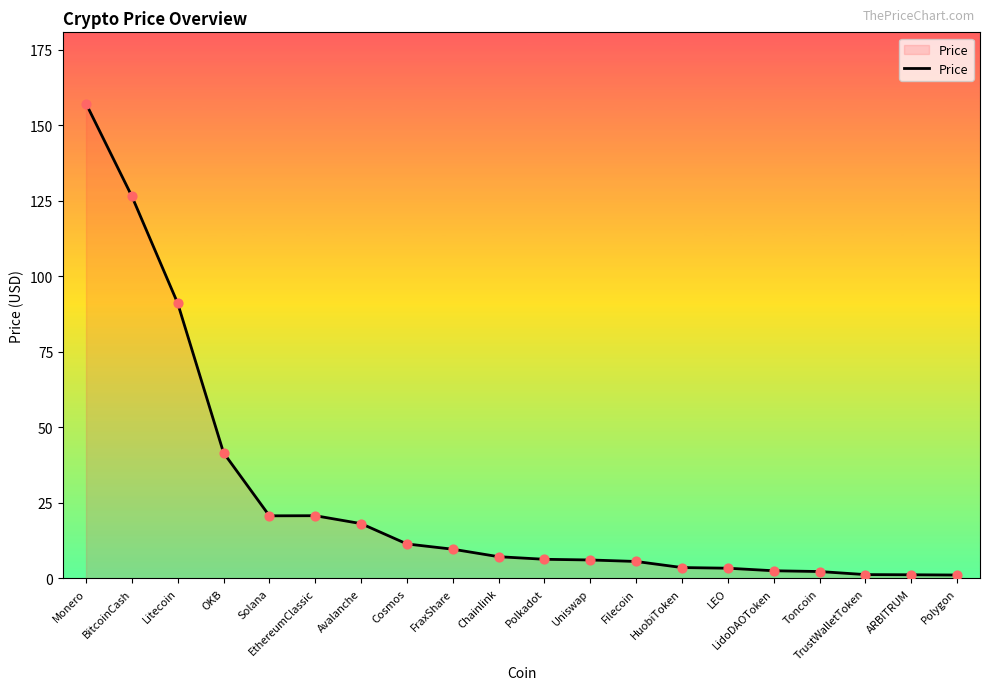

Approximately how many times larger is the value at TrustWalletToken compared to EthereumClassic?

0.1